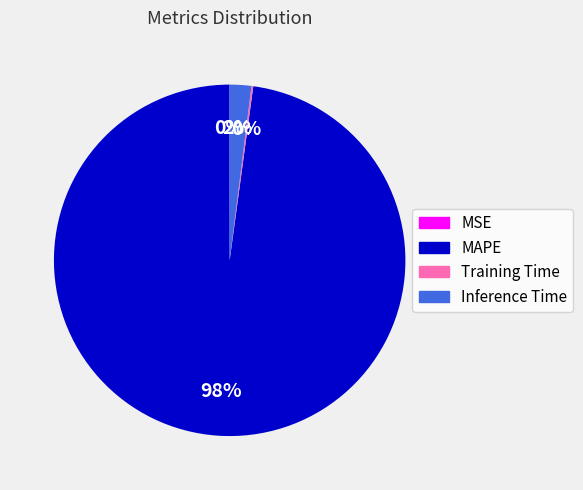

What percentage is the Inference Time slice, to the nearest percent?

2%